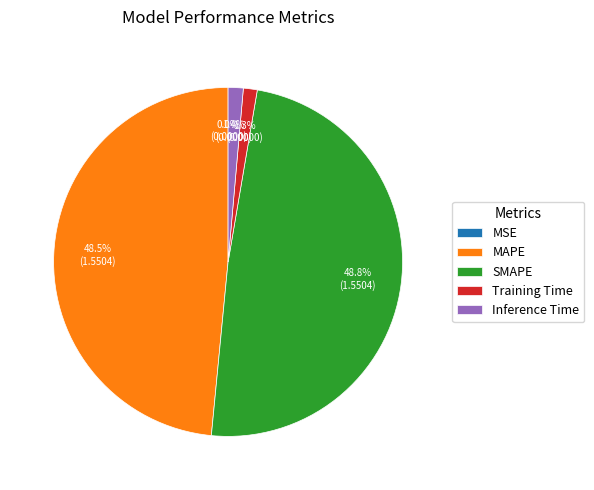

Does any single category account for the majority?

No